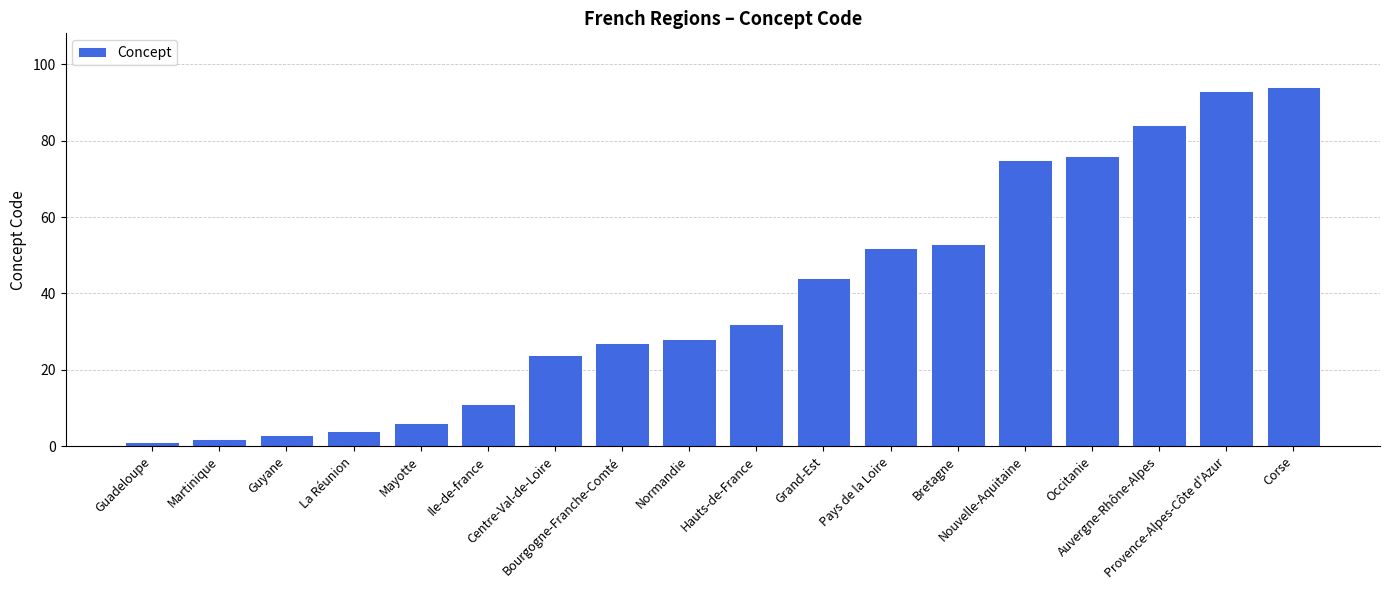

Is it true that the value at Auvergne-Rhône-Alpes is 142?

False